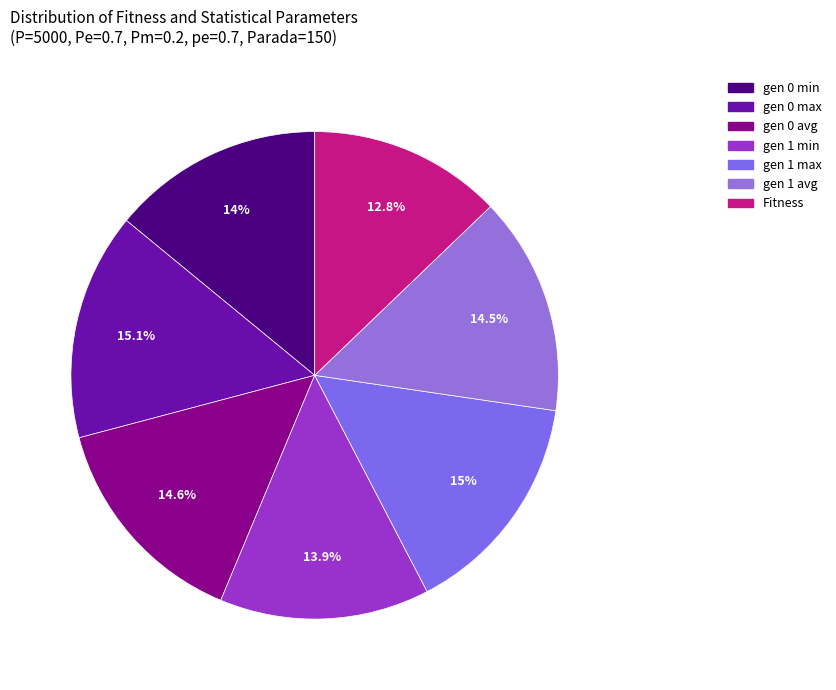

Which slice is the largest?

gen 0 max